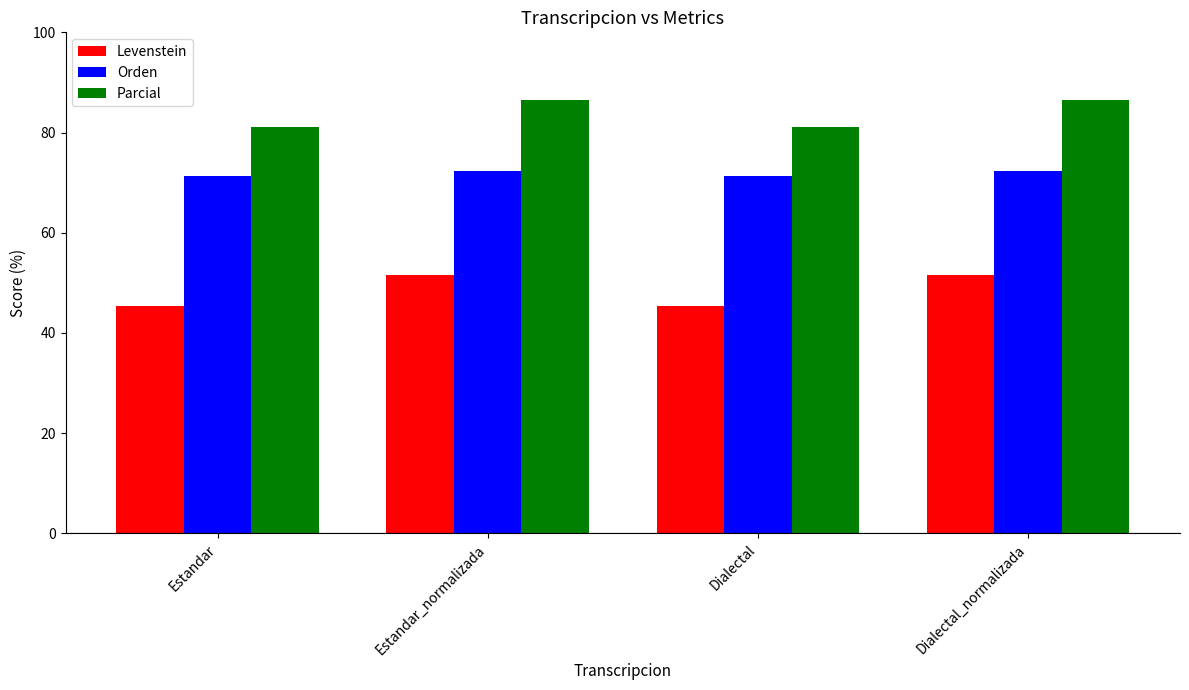

Does the chart contain stacked bars?

No